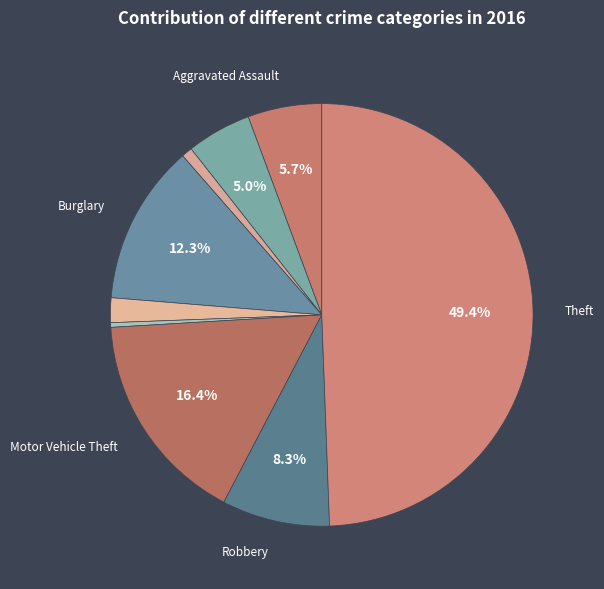

Count the number of slices in the pie.

9